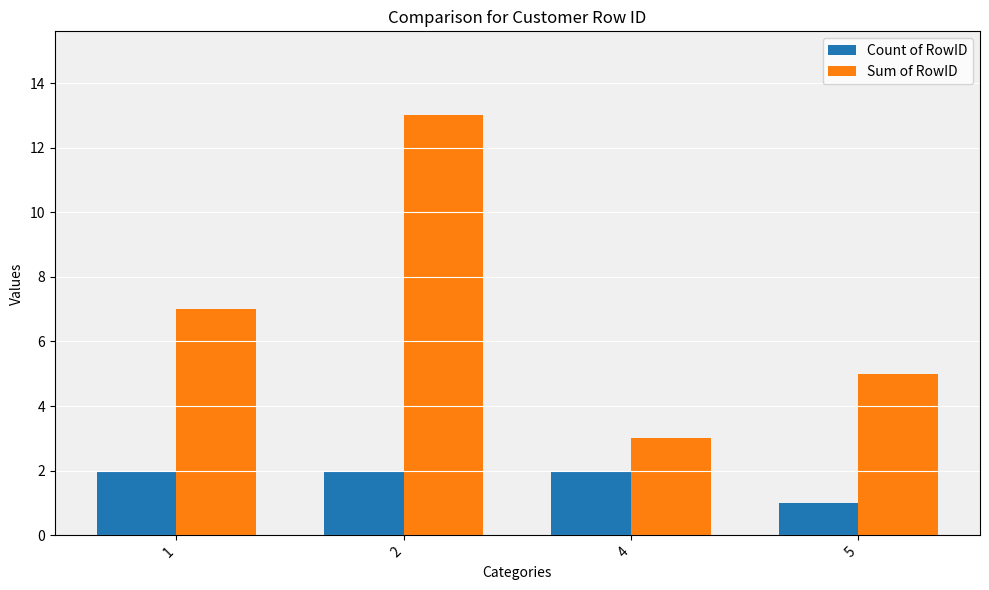

What is the value of the Count of RowID bar at the 2nd from the left?

2